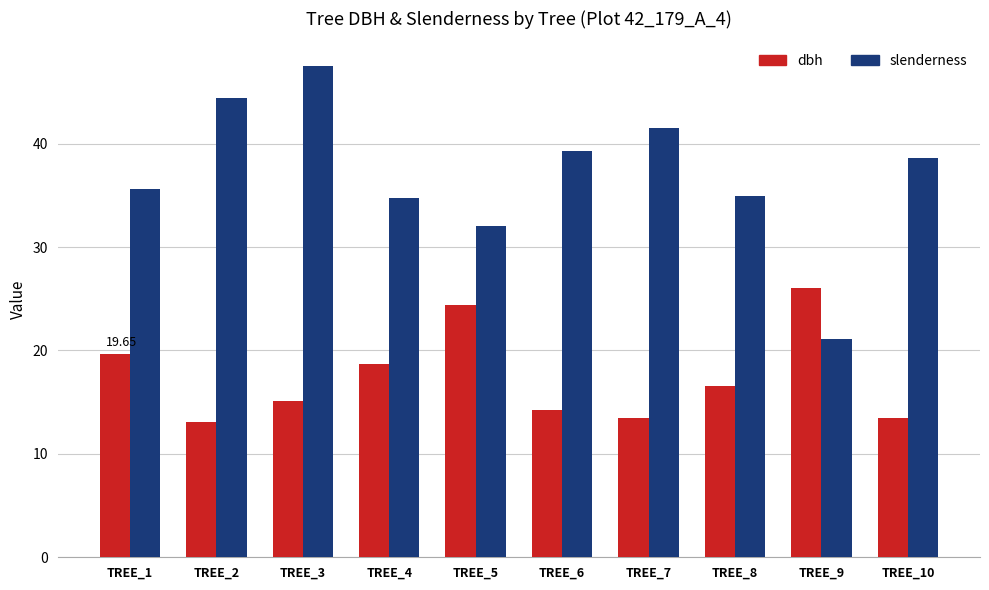

Is it true that slenderness equals 34.8 at TREE_4?

True